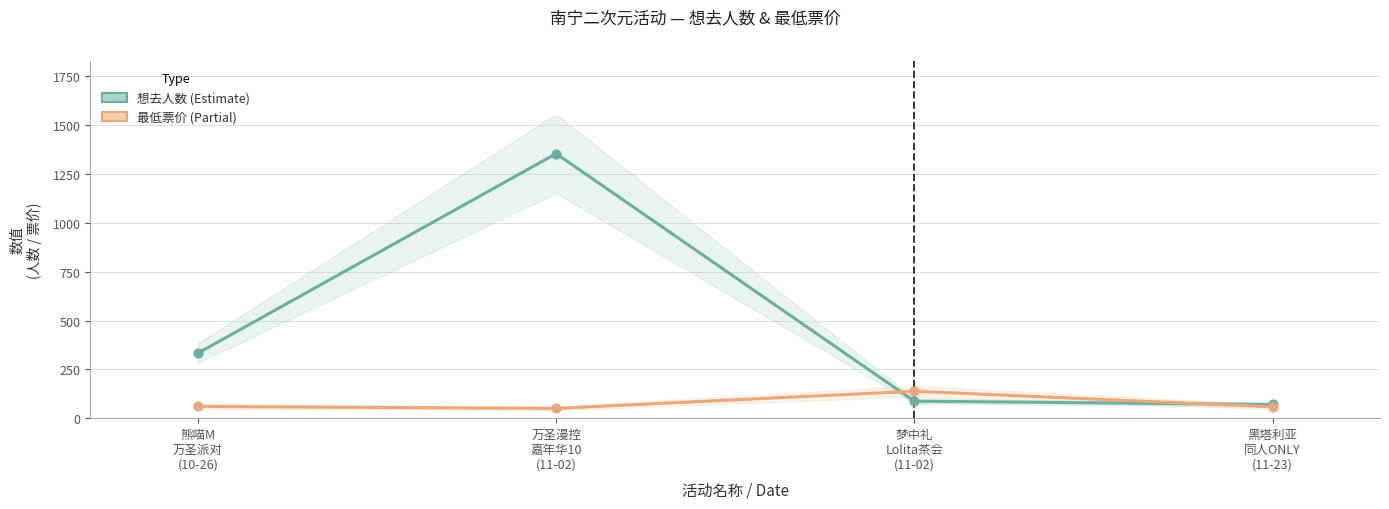

At which category is the sum across all series the highest?

万圣漫控 嘉年华10 (11-02)